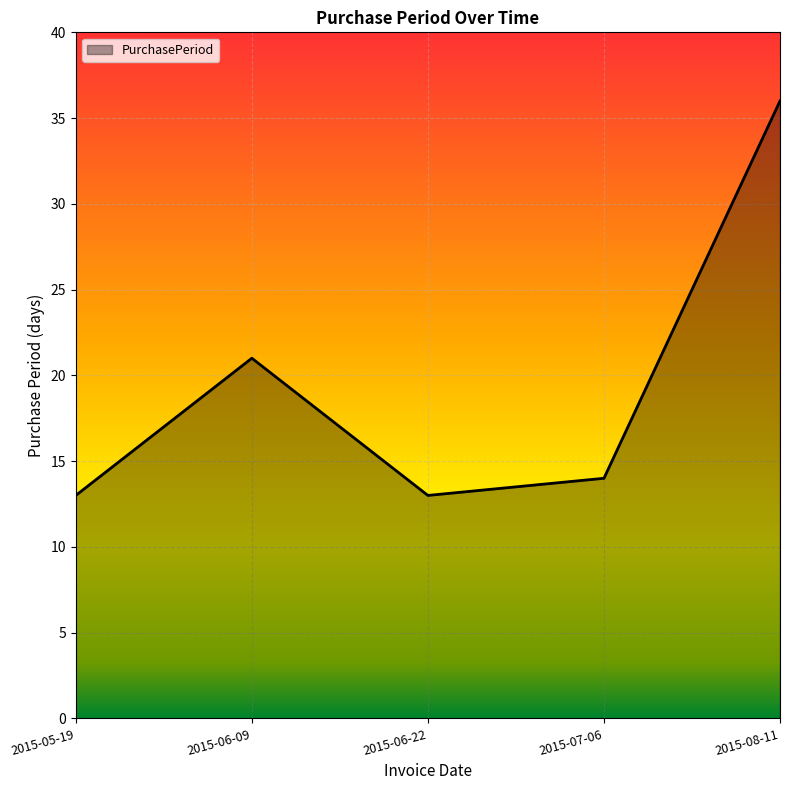

What is the minimum value shown in the chart?

13